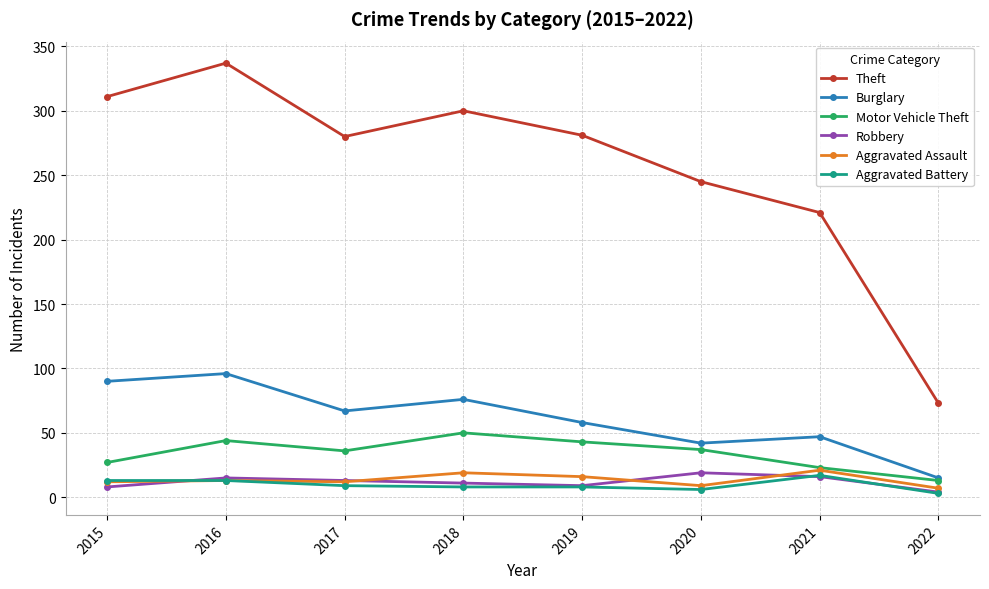

Does the chart display data point markers on the line(s)?

Yes